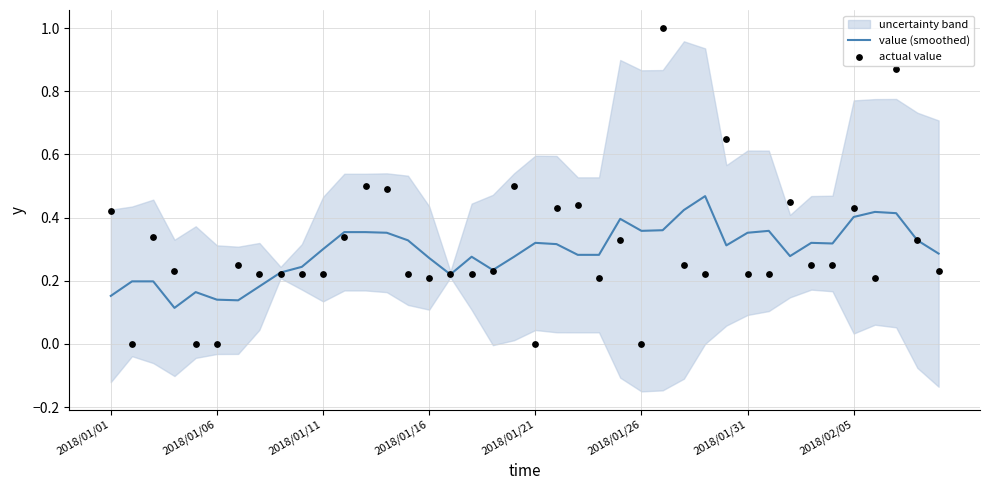

At which category is the sum across all series the highest?

26